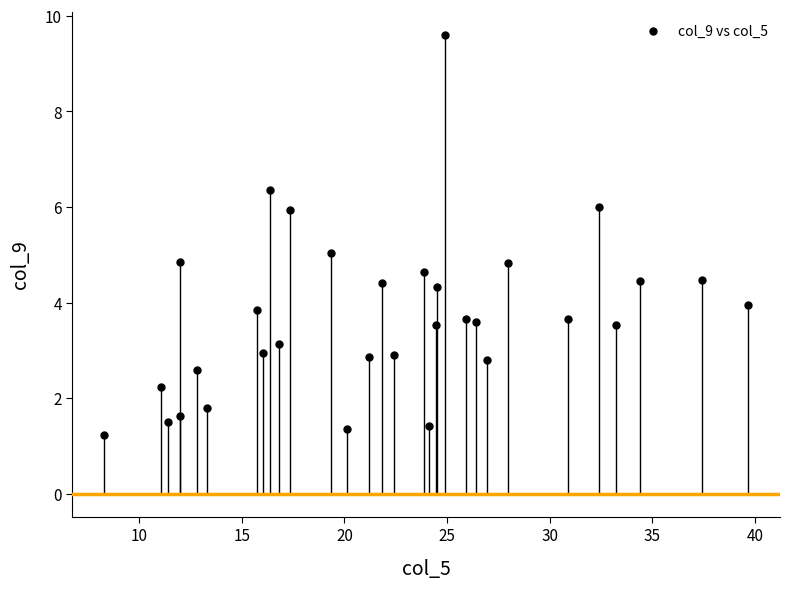

What is the range of X values (max minus min)?

31.3